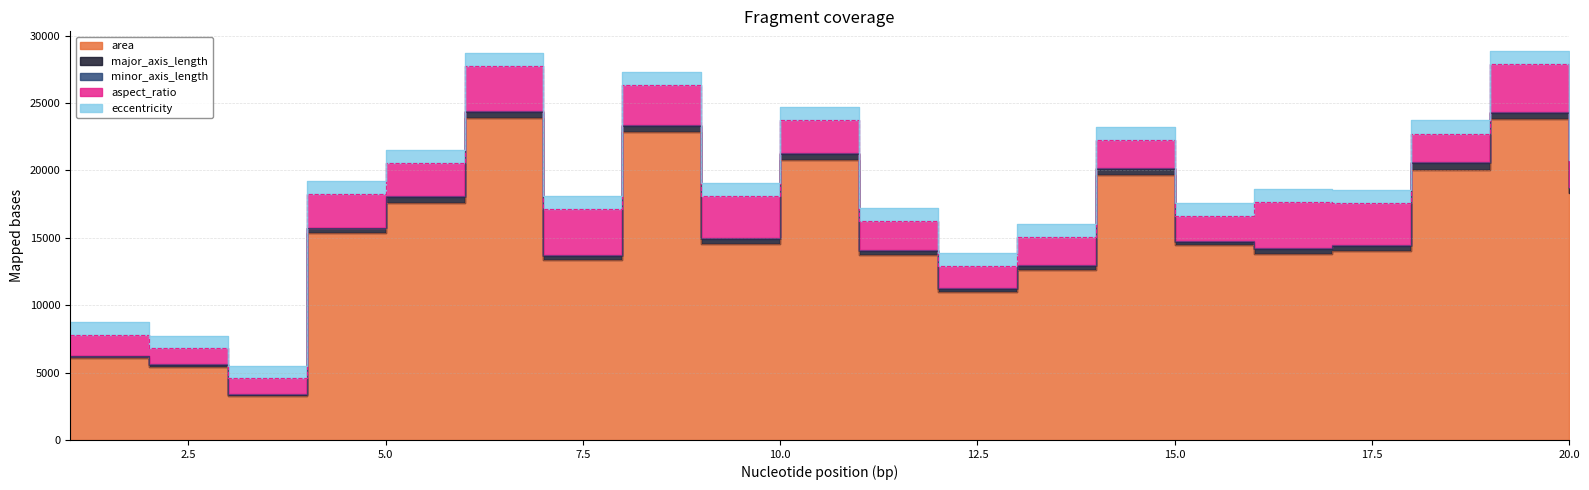

Reading left to right, what are all the values shown in this chart?

area: 6047.0	5426.0	3253.0	15377.0	17582.0	23915.0	13323.0	22831.0	14540.0	20809.0	13747.0	10957.0	12582.0	19633.0	14448.0	13827.0	14058.0	20036.0	23803.0	18296.0
major_axis_length: 156.1	143.6	105.0	323.2	446.1	454.0	354.4	468.3	403.7	394.2	290.0	224.6	338.8	455.9	269.0	349.9	351.8	487.7	481.8	387.0
minor_axis_length: 51.2	61.2	43.7	64.5	92.4	69.0	52.4	79.5	65.8	79.9	67.2	66.3	82.7	110.6	73.5	51.3	56.9	116.5	68.1	96.2
aspect_ratio: 3.0	2.3	2.4	5.0	4.8	6.6	6.8	5.9	6.1	4.9	4.3	3.4	4.1	4.1	3.7	6.8	6.2	4.2	7.1	4.0
eccentricity: 0.9	0.9	0.9	1.0	1.0	1.0	1.0	1.0	1.0	1.0	1.0	1.0	1.0	1.0	1.0	1.0	1.0	1.0	1.0	1.0